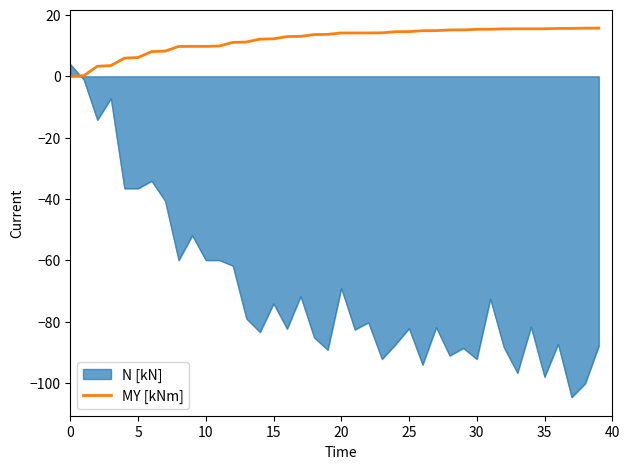

Rank the series by their average value, from highest to lowest.

MY [kNm], N [kN]